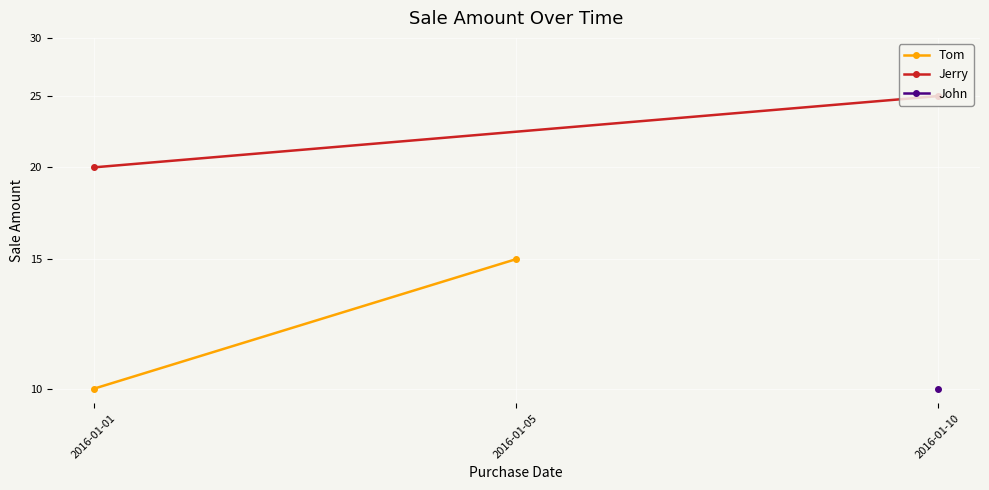

Is this an area chart (filled region under the line)?

No